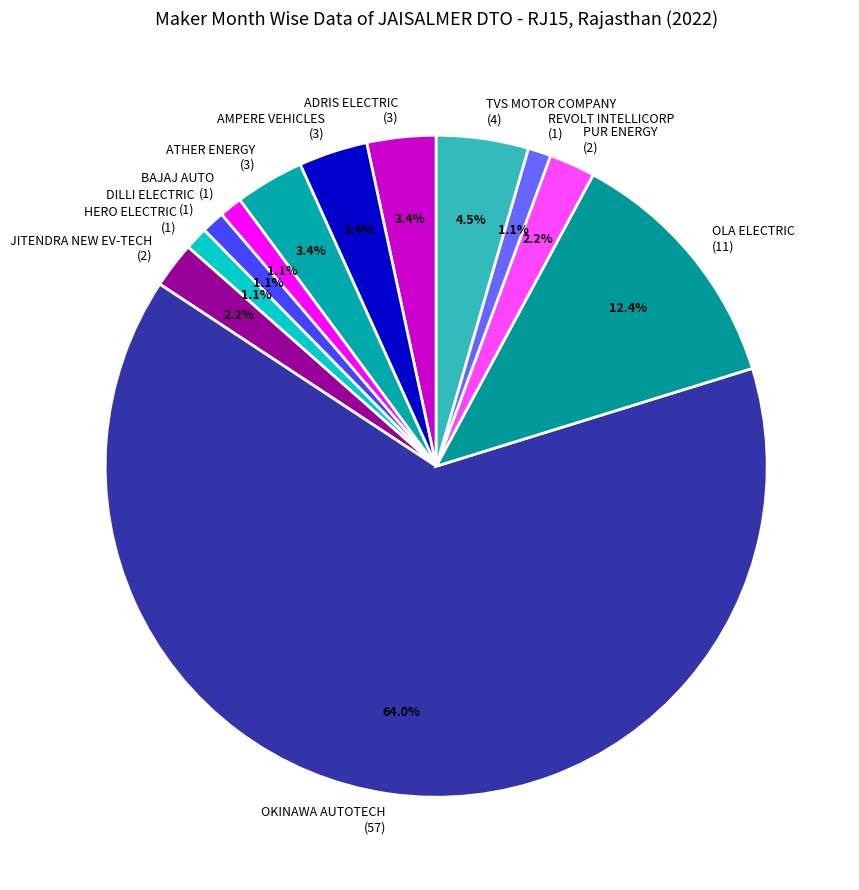

Which slice is the largest?

OKINAWA AUTOTECH (57)